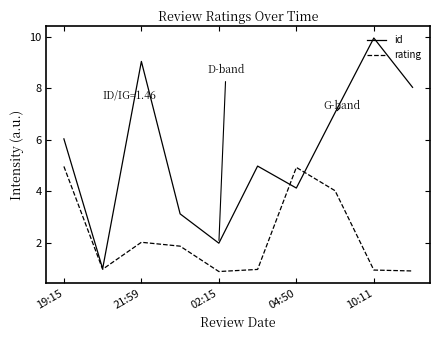

Which series has the largest range (max minus min)?

id